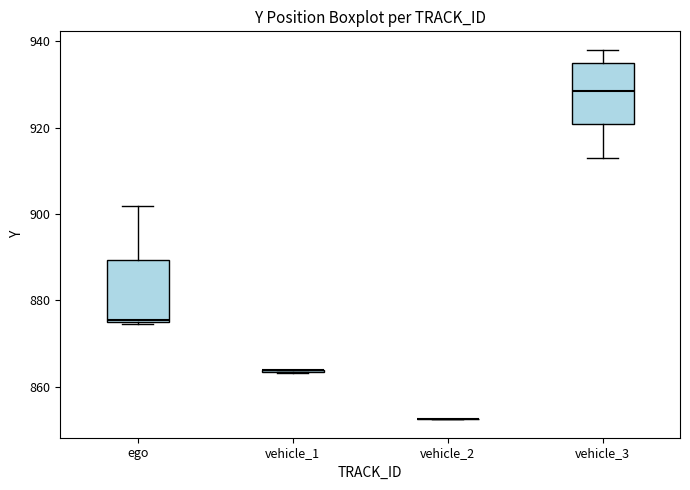

Reading left to right, transcribe this box plot: for each box, give where its median line is, the range the box spans, and where its two whiskers end, as read against the y-axis. The values are not printed on the chart, so give them approximately, as read against the axis.

ego: median 876, box 876 to 890, whiskers 874 to 902
vehicle_1: box collapsed to a line at 864, whiskers 864 to 864
vehicle_2: box collapsed to a line at 852, whiskers 852 to 852
vehicle_3: median 928, box 920 to 936, whiskers 914 to 938